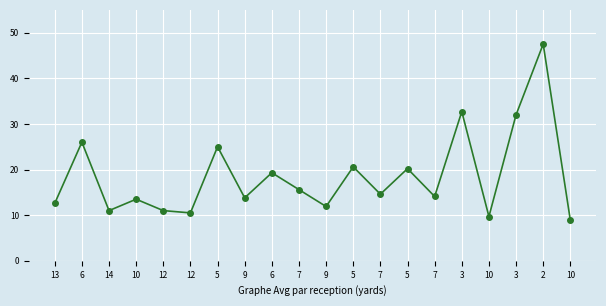

Reading left to right, what are all the values shown in this chart?

13=12.6	6=26.0	14=11.0	10=13.5	12=11.0	12=10.5	5=25.0	9=13.8	6=19.3	7=15.6	9=11.9	5=20.6	7=14.6	5=20.2	7=14.1	3=32.7	10=9.7	3=32.0	2=47.5	10=8.9